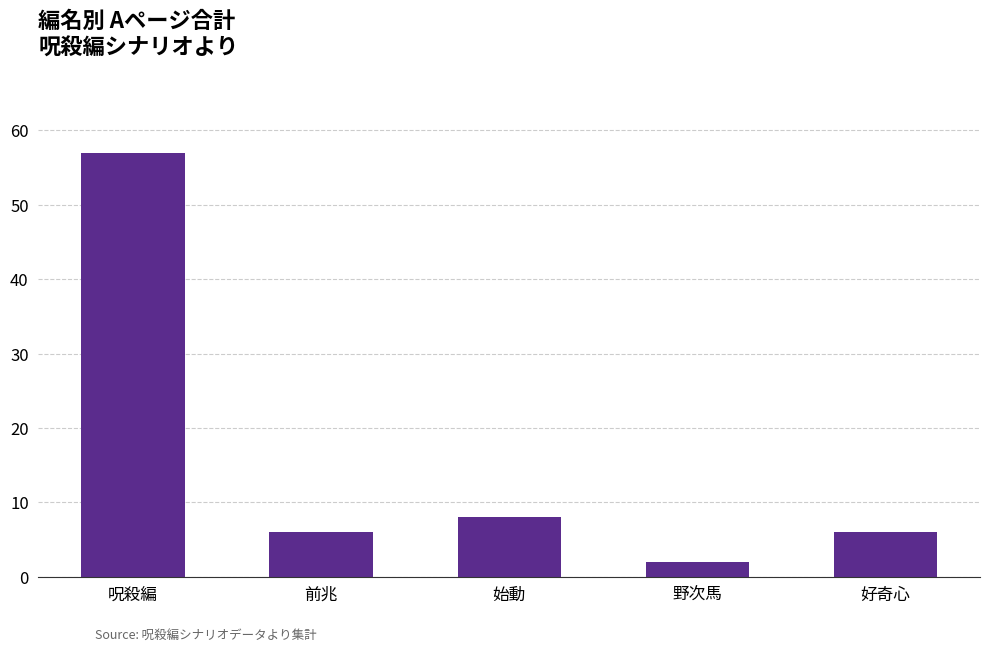

The chart shows a value of 85 at 呪殺編. True or false?

False